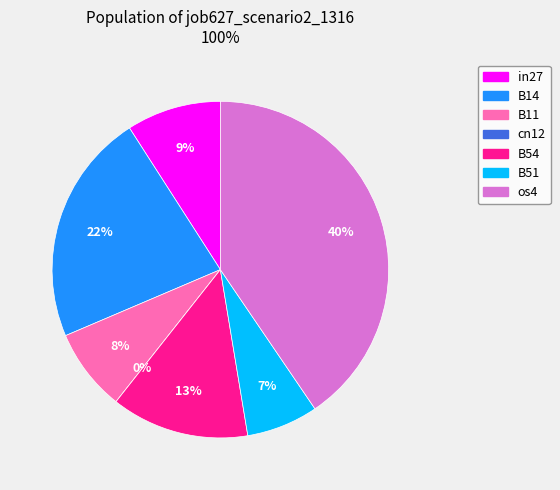

Rank the categories by value from highest to lowest.

os4, B14, B54, in27, B11, B51, cn12